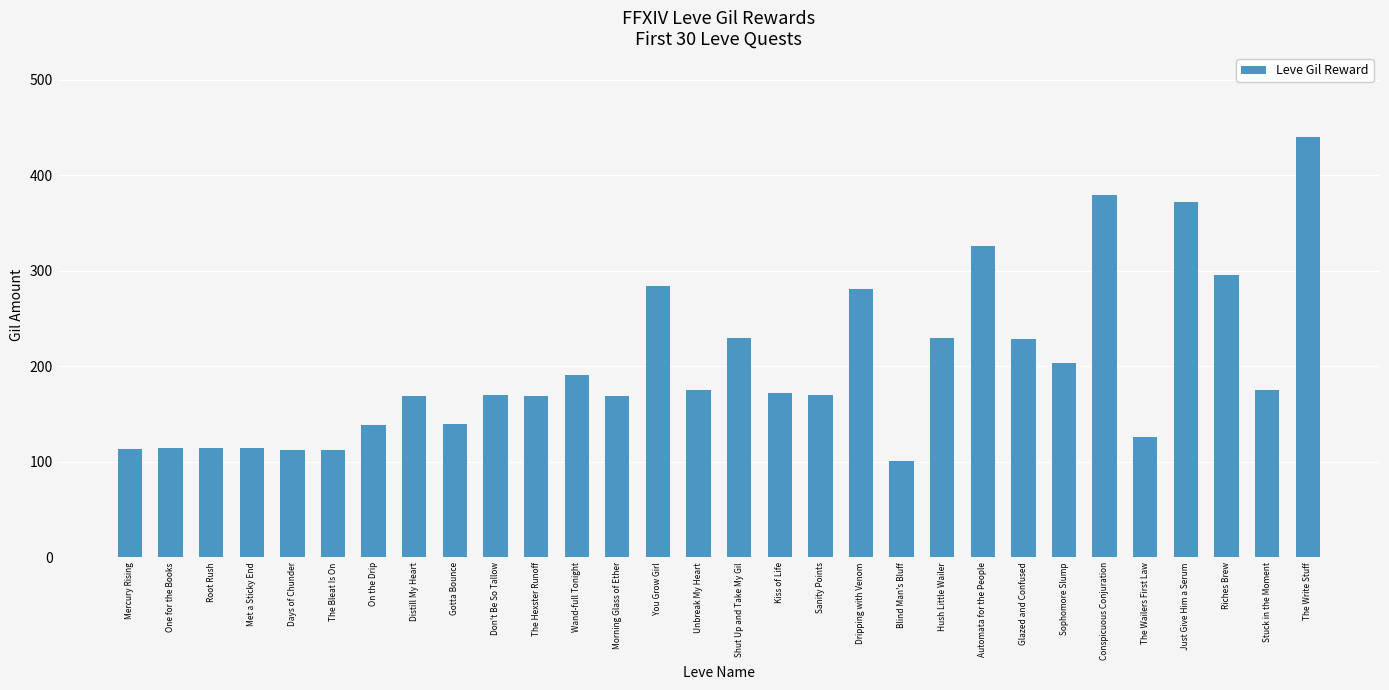

Count the number of data series in this chart.

1